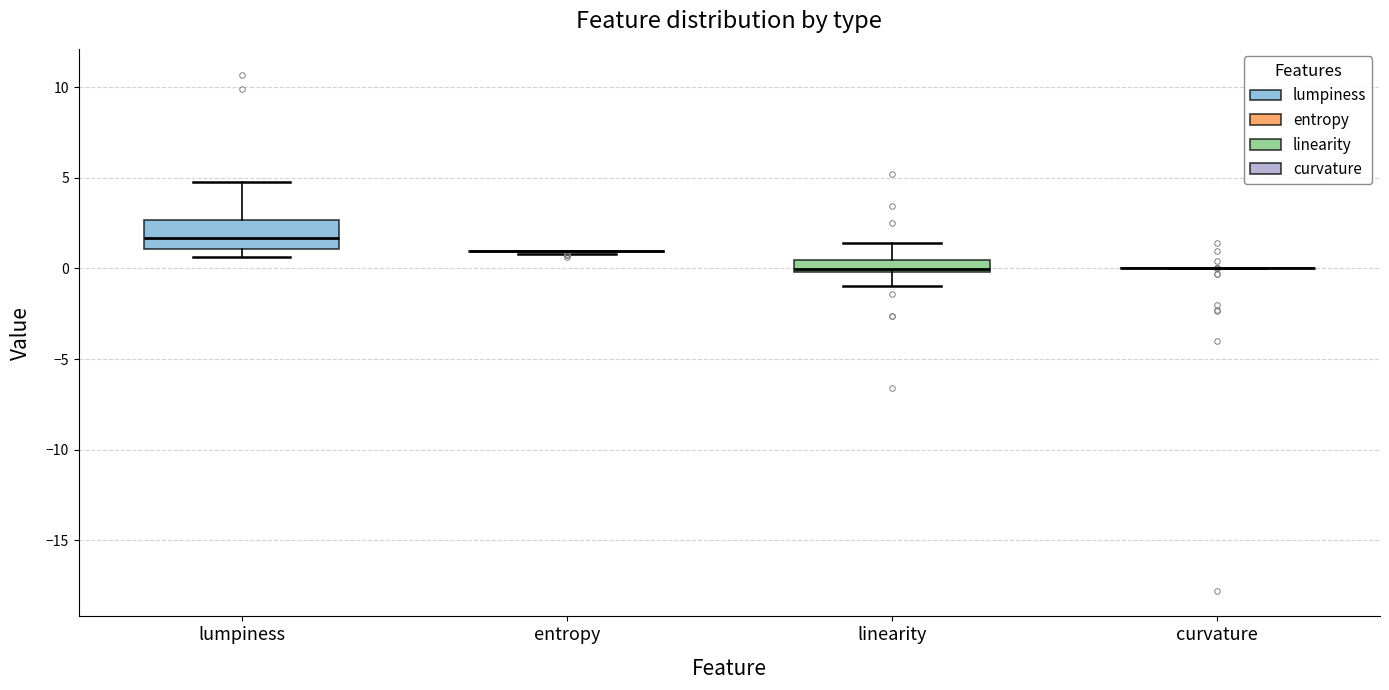

Comparing the boxes themselves (not the whiskers), which one is the tallest?

lumpiness